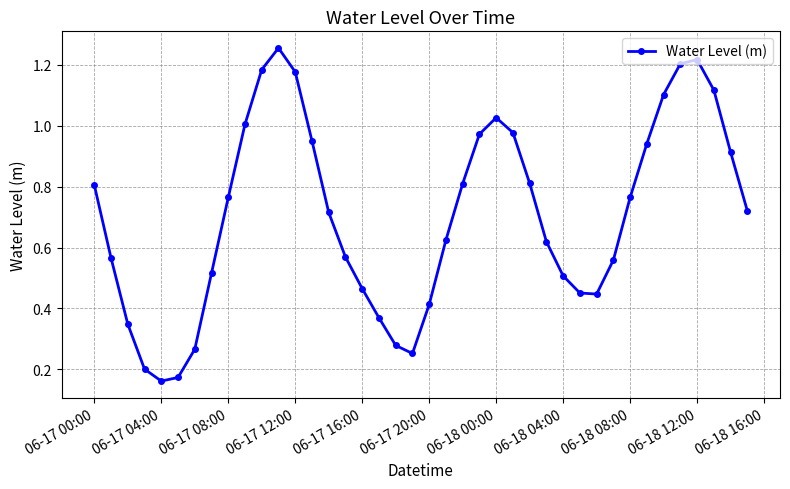

What is the sum of all values?

28.2